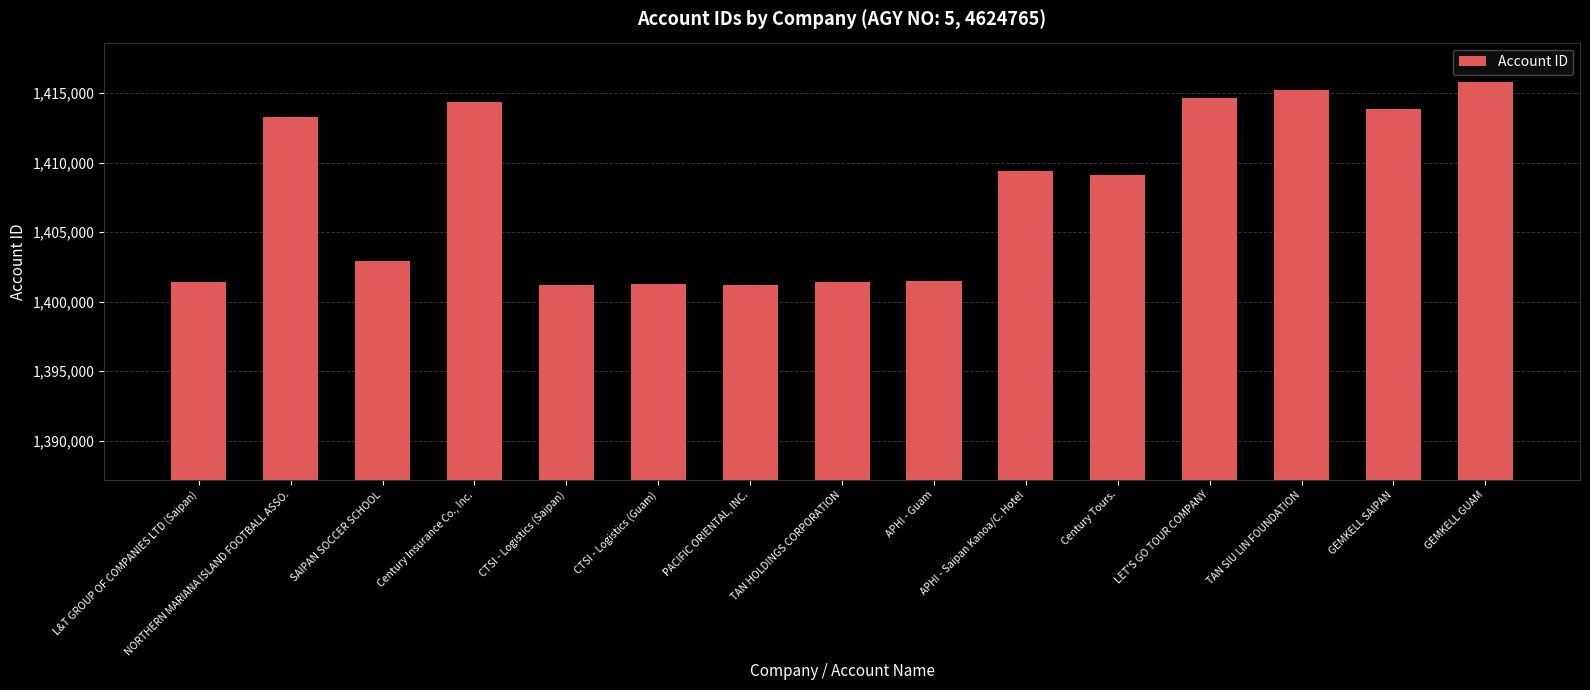

Approximately how many times larger is the value at Century Insurance Co., Inc. compared to TAN SIU LIN FOUNDATION?

1.0